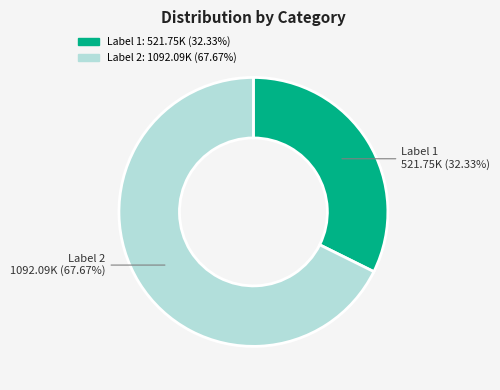

How many segments does this pie chart have?

2